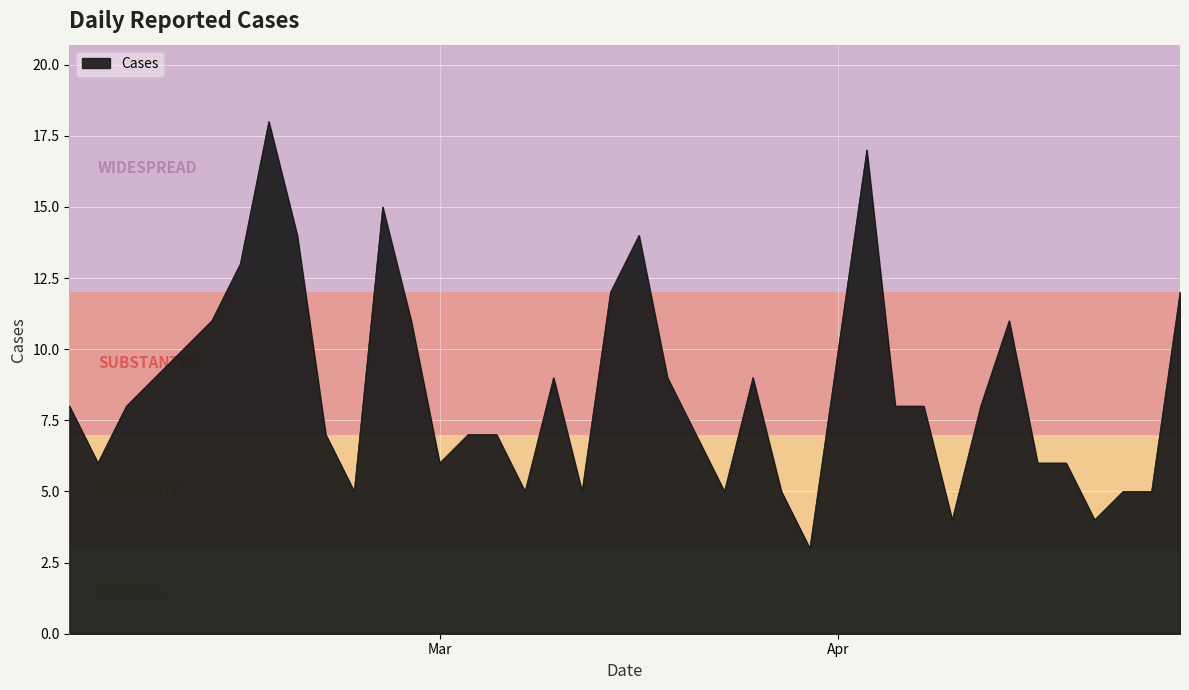

What is the difference between the maximum and minimum values?

15